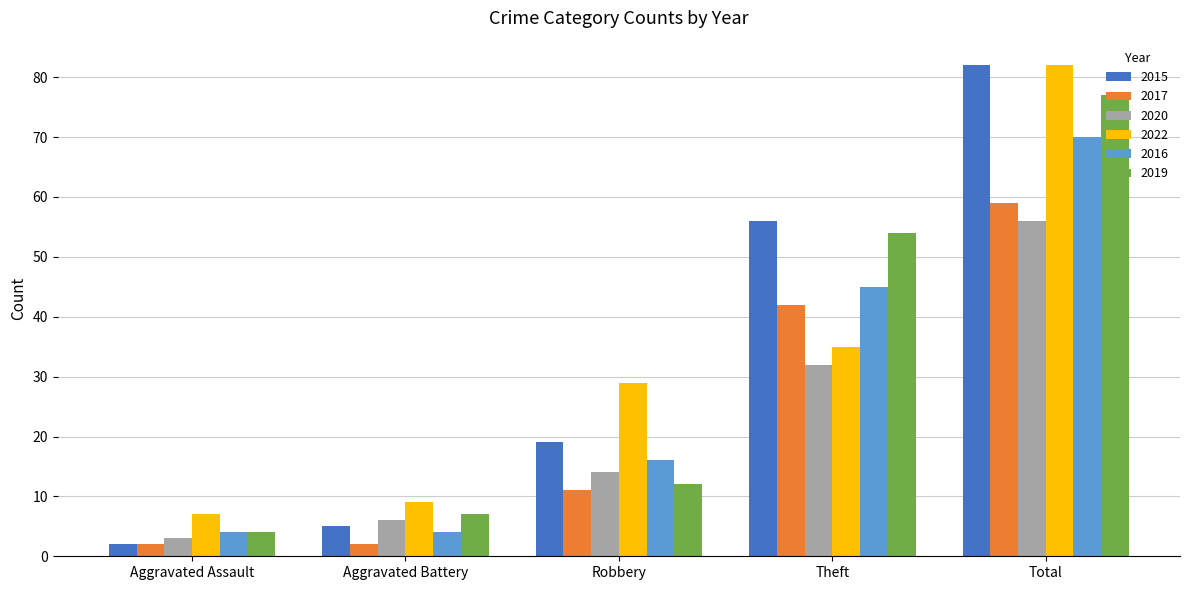

Does the chart contain any negative values?

No